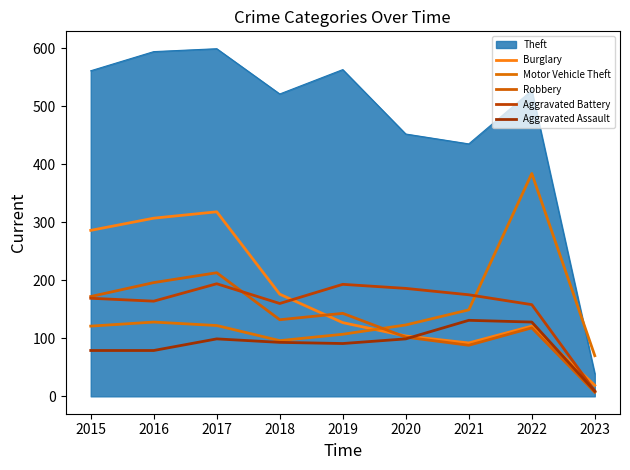

How many interior local peaks does the Motor Vehicle Theft series have?

2